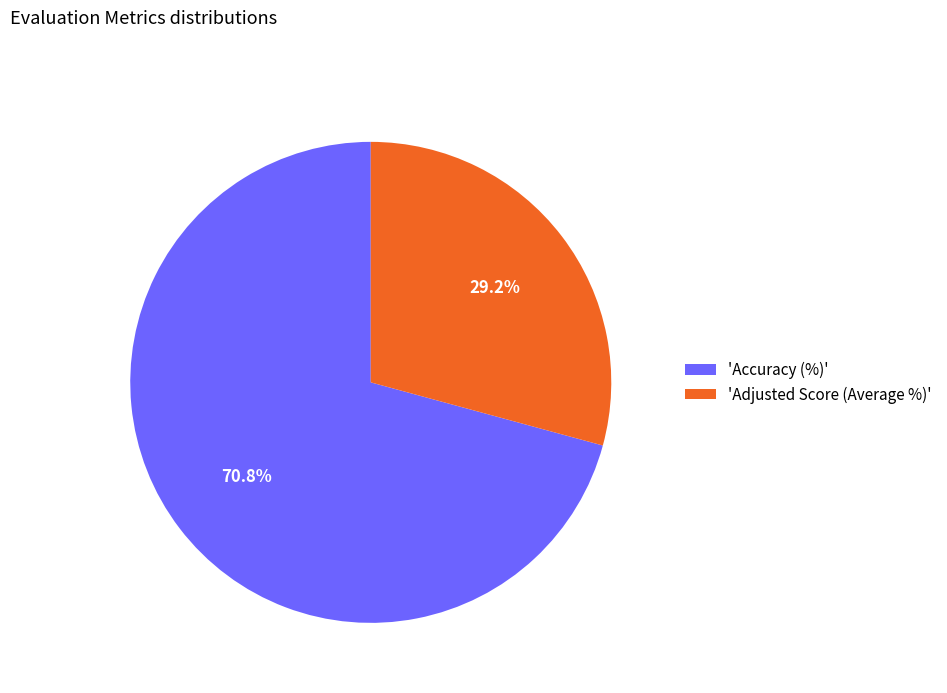

Combined, what portion of the pie is 'Adjusted Score (Average %)' and 'Accuracy (%)'?

100.0%